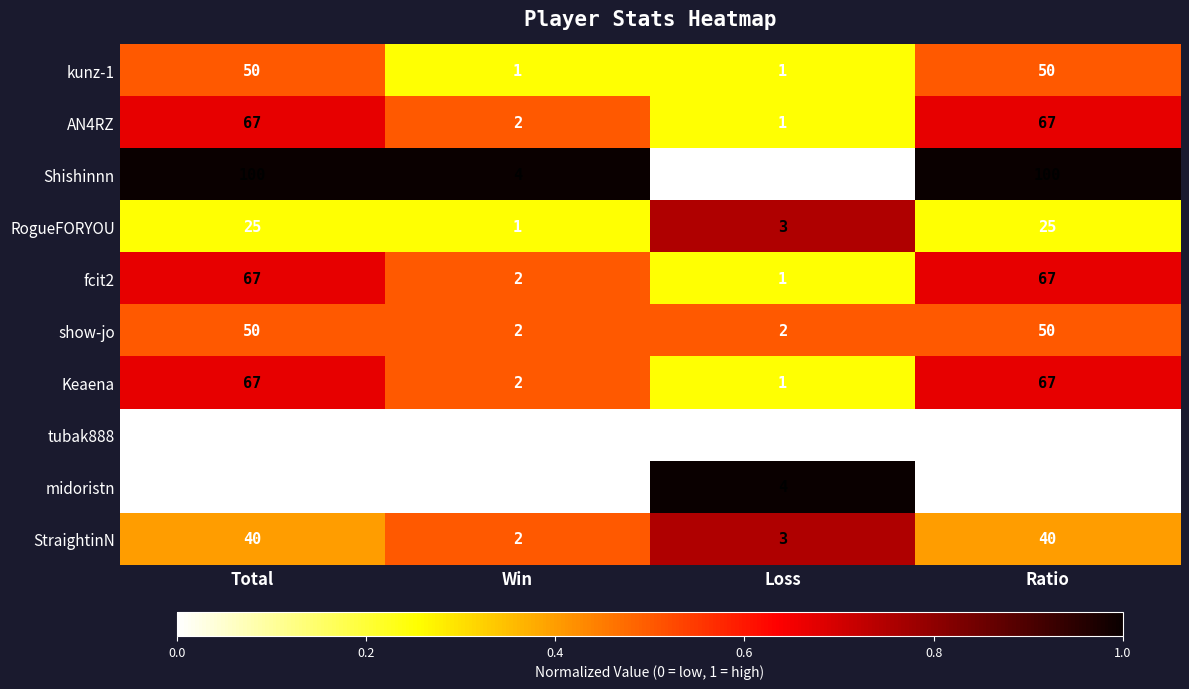

What is the approximate value of fcit2 at Total, to the nearest 10?

70